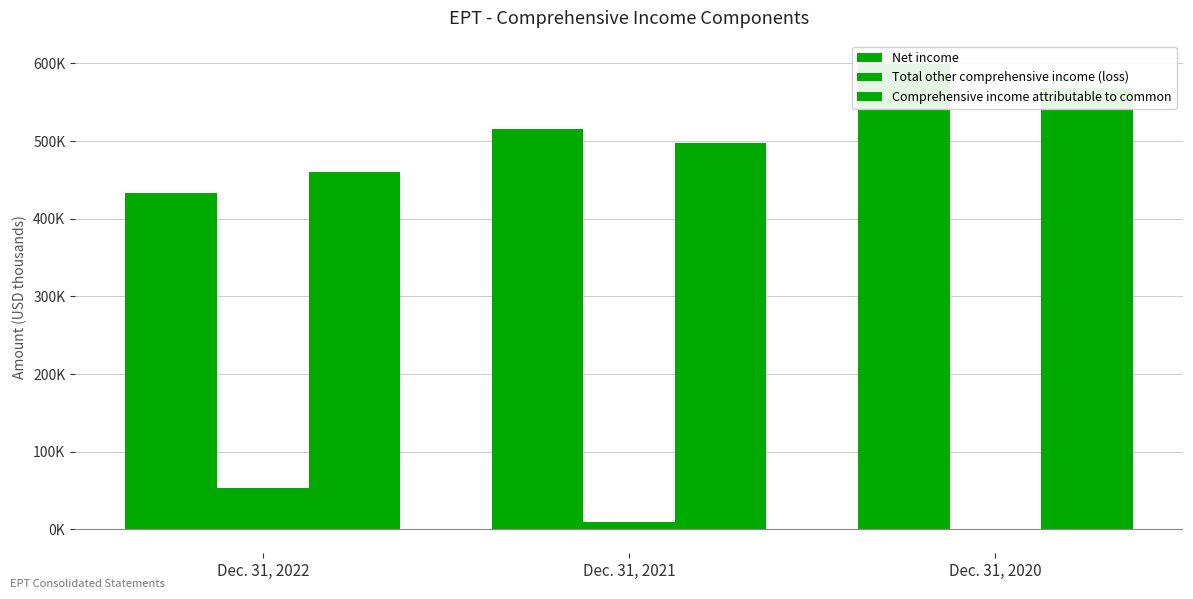

Between Dec. 31, 2022 and Dec. 31, 2021, which series saw the biggest shift?

Net income